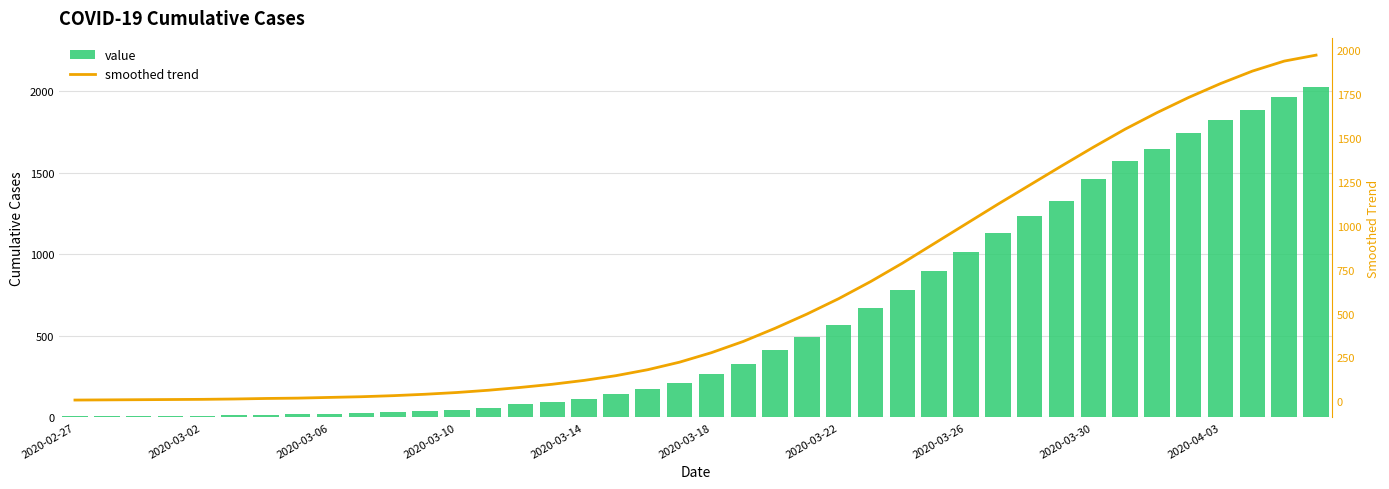

What are all the series names shown in the legend?

value, smoothed trend